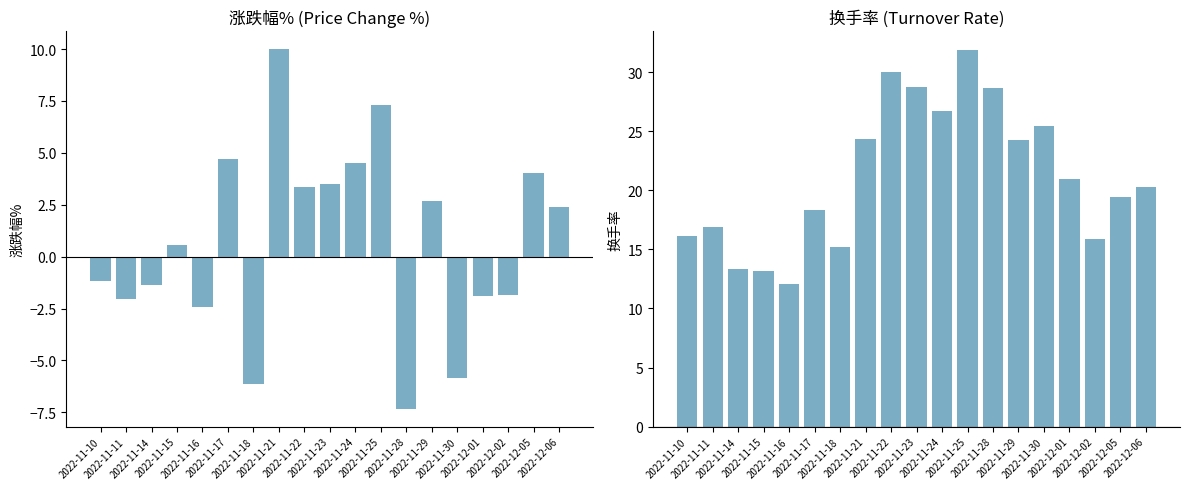

Reading right to left, list all the values displayed in this chart.

涨跌幅%: 2.4	4.0	-1.9	-1.9	-5.8	2.7	-7.3	7.3	4.5	3.5	3.4	10.0	-6.1	4.7	-2.4	0.6	-1.4	-2.1	-1.2
换手率: 20.3	19.5	15.9	20.9	25.5	24.2	28.7	31.9	26.7	28.7	30.0	24.3	15.2	18.3	12.1	13.2	13.4	16.9	16.2